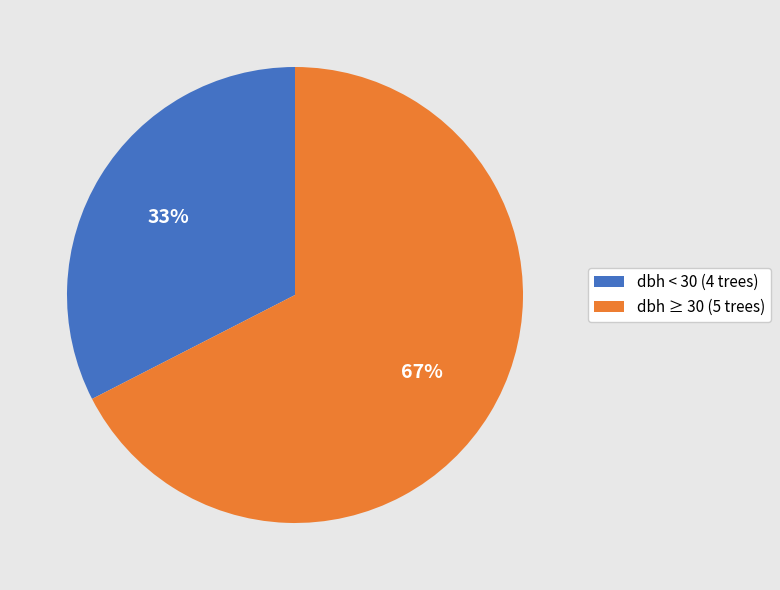

To the nearest percent, what is the average slice percentage?

50%